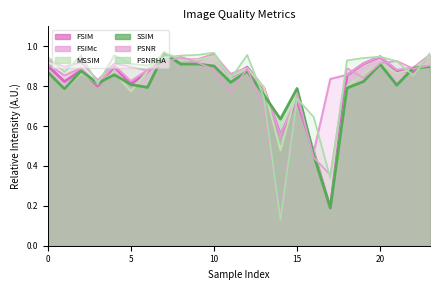

What is the smallest value displayed?

0.1